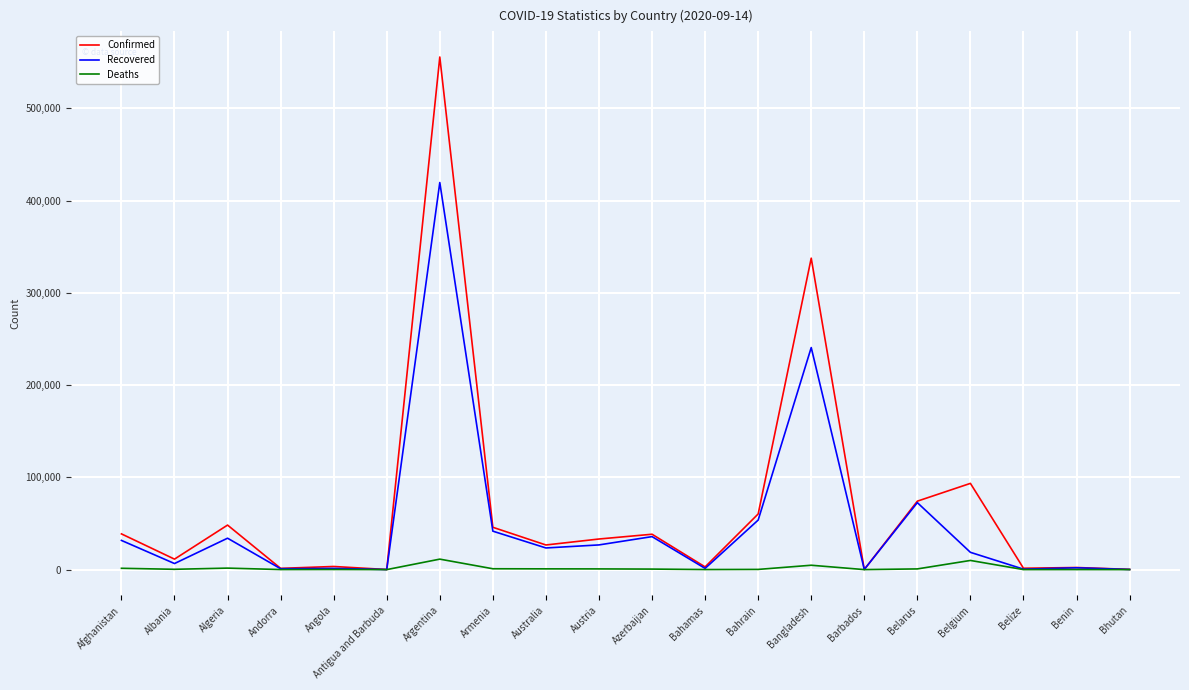

At which category is the sum across all series the highest?

Argentina